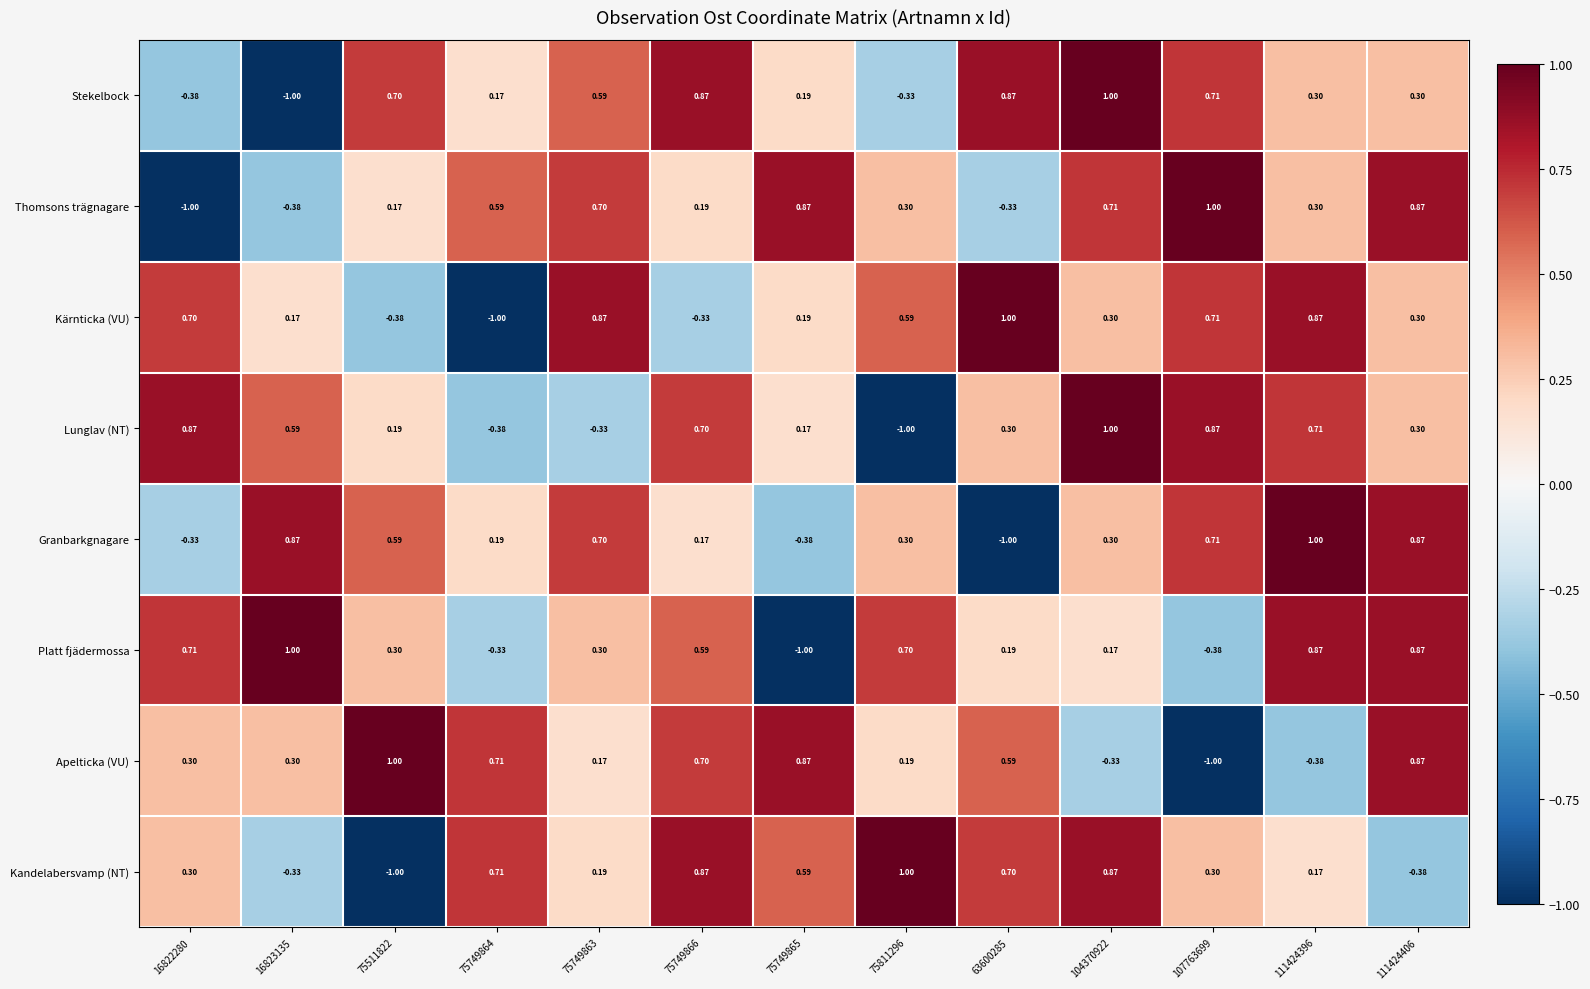

Is the value of Thomsons trägnagare at 104370922 greater than the value of Granbarkgnagare at 111424396?

No